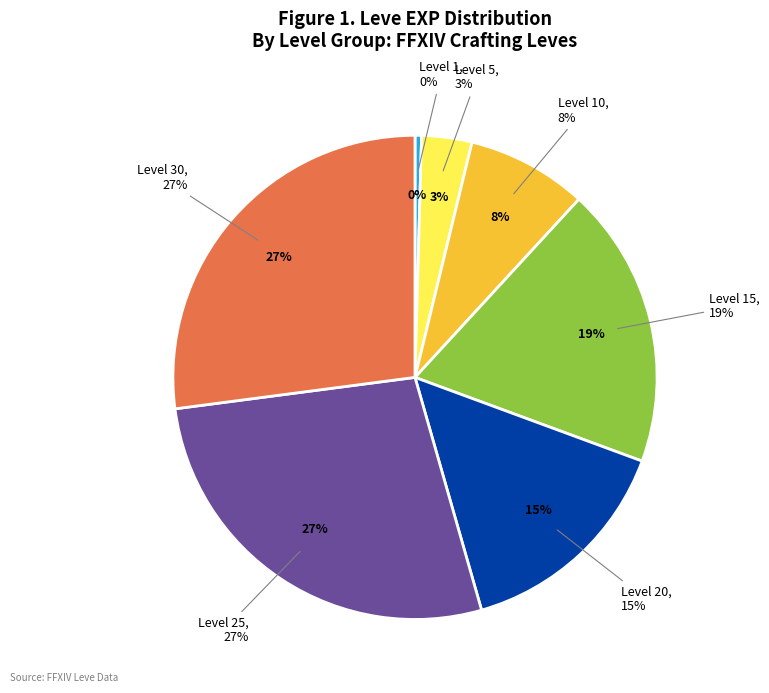

Does any single category account for the majority?

No